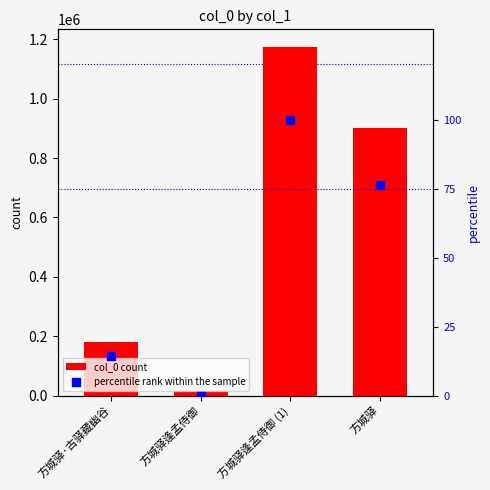

At which category is the sum across all series the highest?

方城驿逢孟侍御 (1)